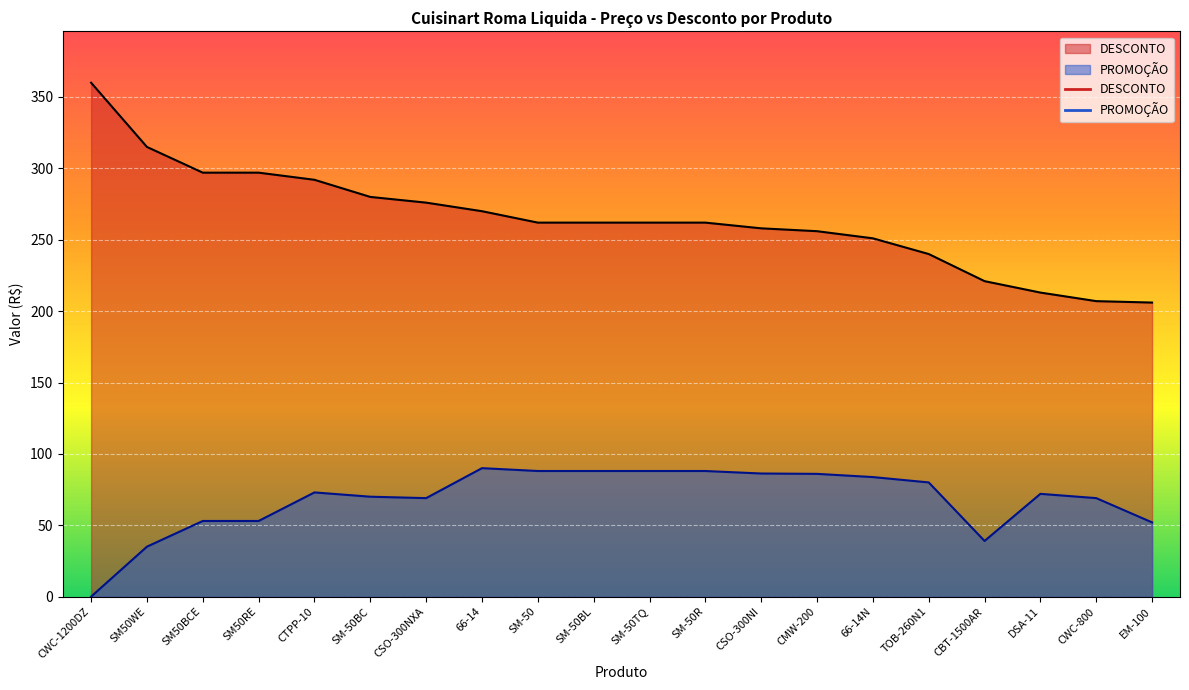

What is the value of the DESCONTO point at the 14th from the left?

256.0